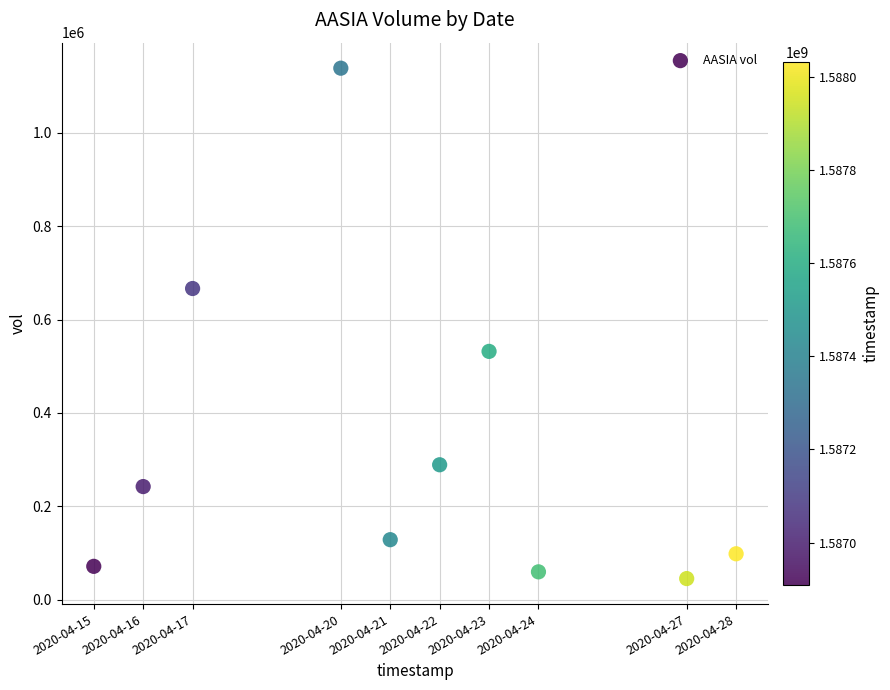

What Y value in the scatter plot is closest to 591700?

531700